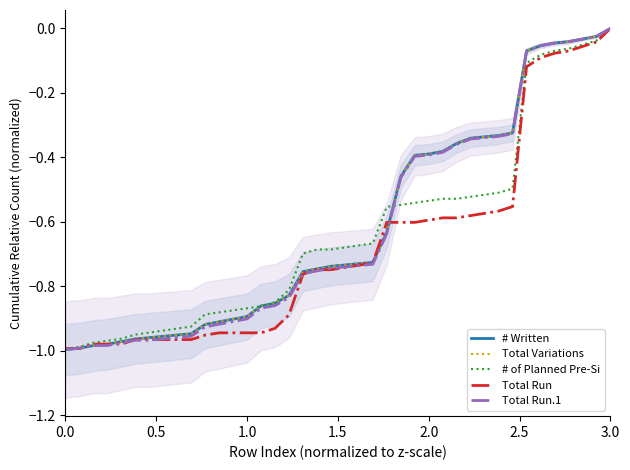

Which series has the largest range (max minus min)?

# Written